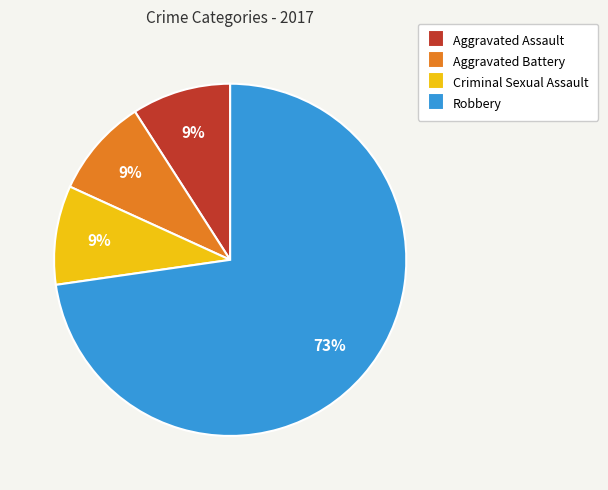

To the nearest percent, what is the average slice percentage?

25%